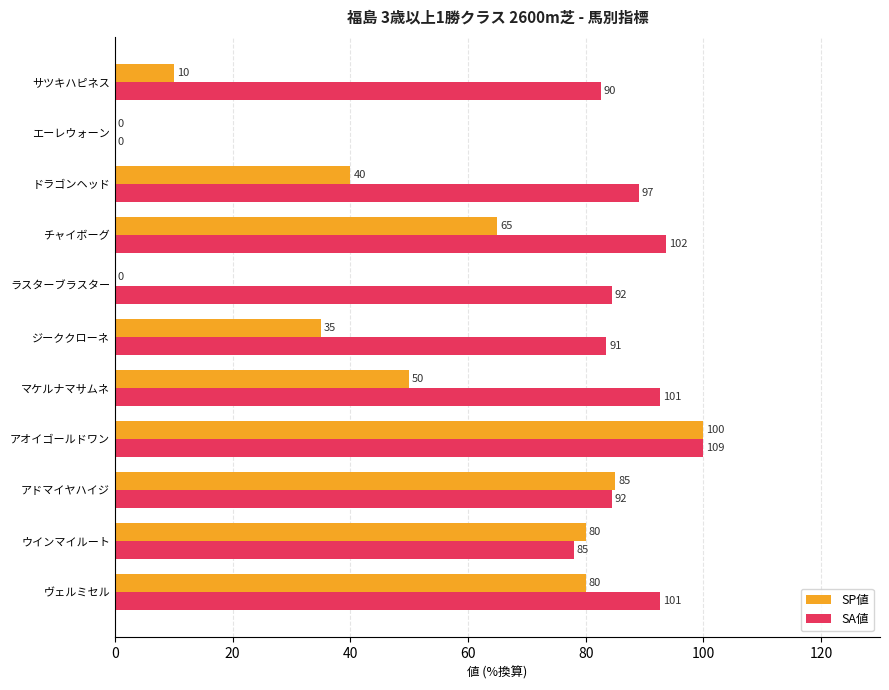

The value of SA値 at ラスターブラスター is 84.4. True or false?

True